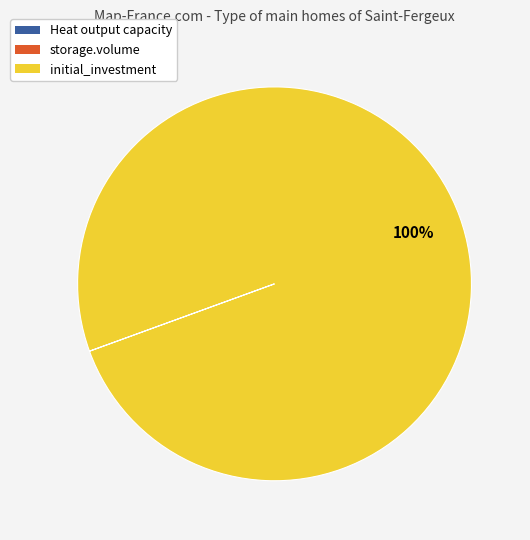

The initial_investment slice represents 90% of the pie. True or false?

False